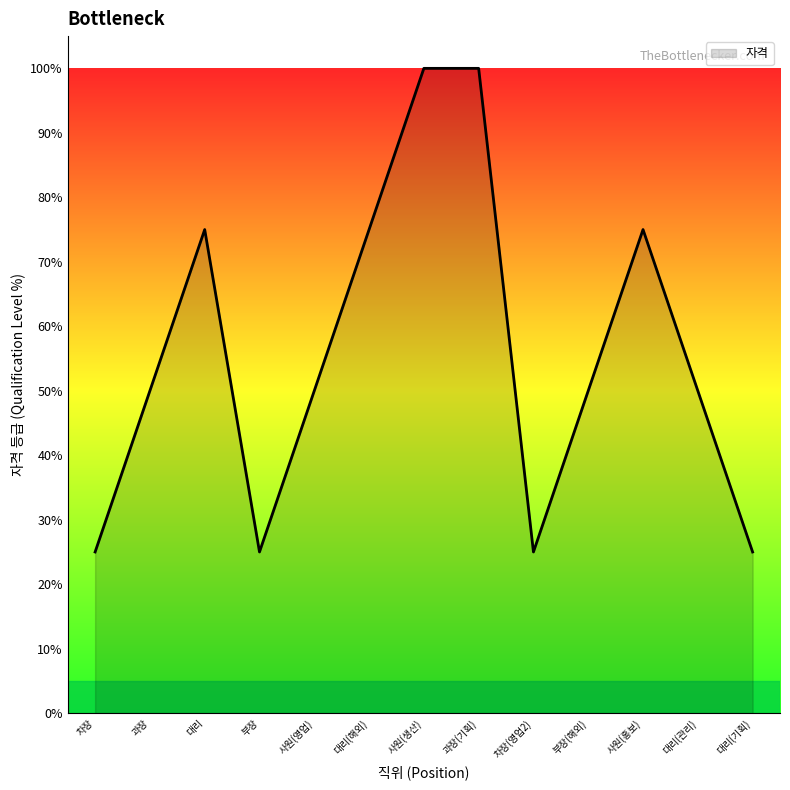

What is the ratio of the value at 차장 to the value at 부장?

1.0